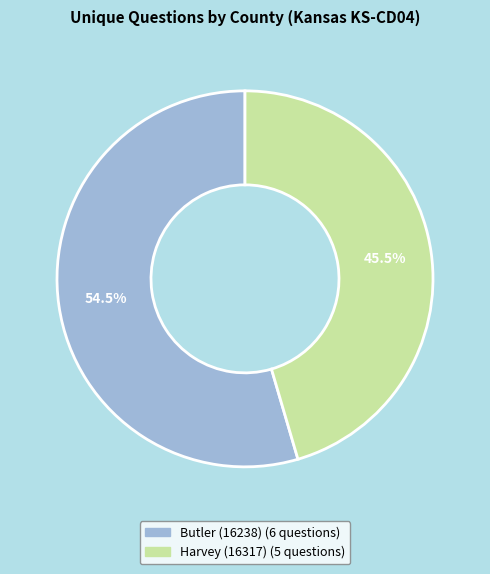

True or false: Butler (16238) accounts for 48% of the total.

False